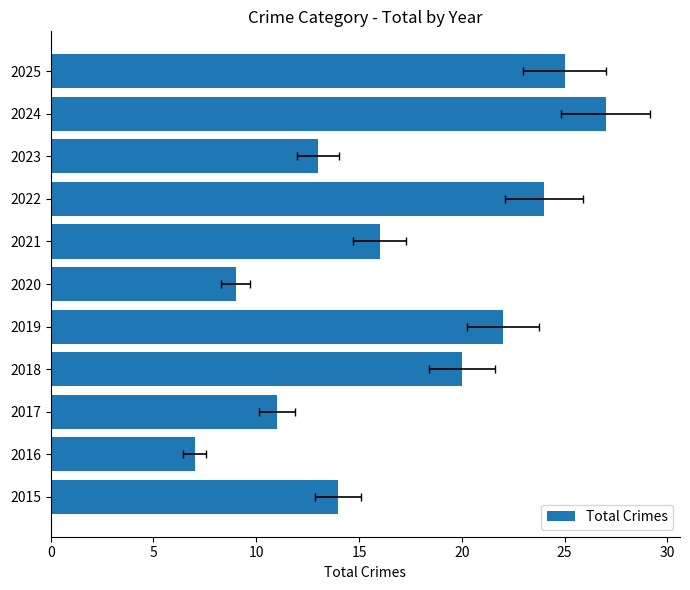

What is the value of the 7th bar from the left?

16